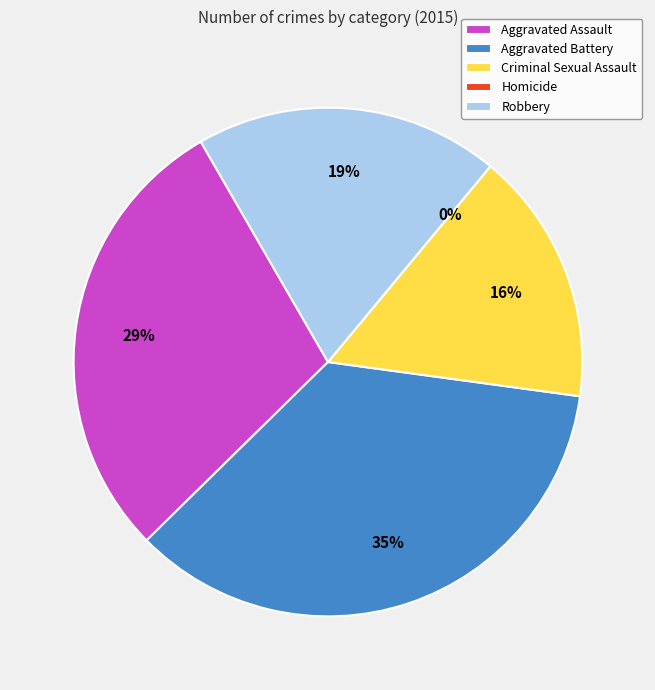

Is Aggravated Battery the majority of the pie?

No